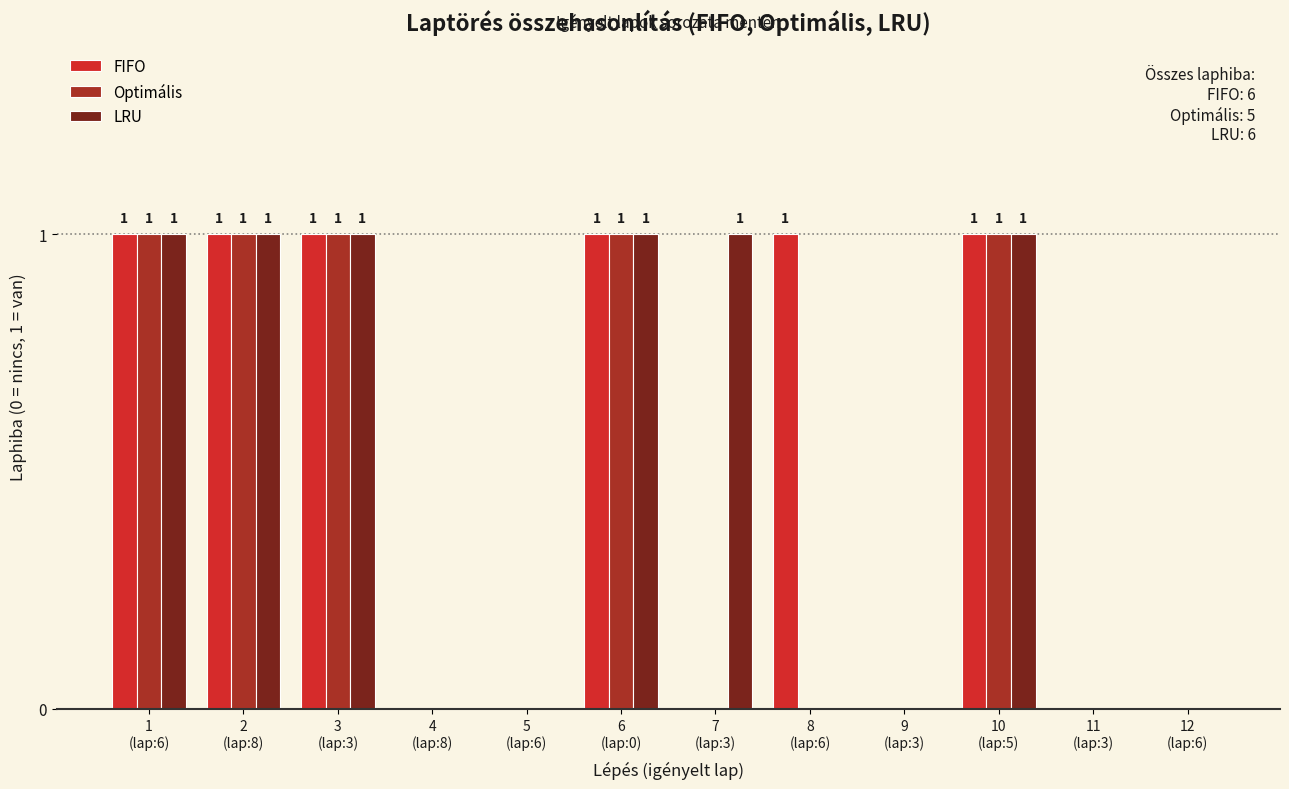

Reading right to left, list all the values displayed in this chart.

FIFO: 12
(lap:6)=0	11
(lap:3)=0	10
(lap:5)=1	9
(lap:3)=0	8
(lap:6)=1	7
(lap:3)=0	6
(lap:0)=1	5
(lap:6)=0	4
(lap:8)=0	3
(lap:3)=1	2
(lap:8)=1	1
(lap:6)=1
Optimális: 12
(lap:6)=0	11
(lap:3)=0	10
(lap:5)=1	9
(lap:3)=0	8
(lap:6)=0	7
(lap:3)=0	6
(lap:0)=1	5
(lap:6)=0	4
(lap:8)=0	3
(lap:3)=1	2
(lap:8)=1	1
(lap:6)=1
LRU: 12
(lap:6)=0	11
(lap:3)=0	10
(lap:5)=1	9
(lap:3)=0	8
(lap:6)=0	7
(lap:3)=1	6
(lap:0)=1	5
(lap:6)=0	4
(lap:8)=0	3
(lap:3)=1	2
(lap:8)=1	1
(lap:6)=1